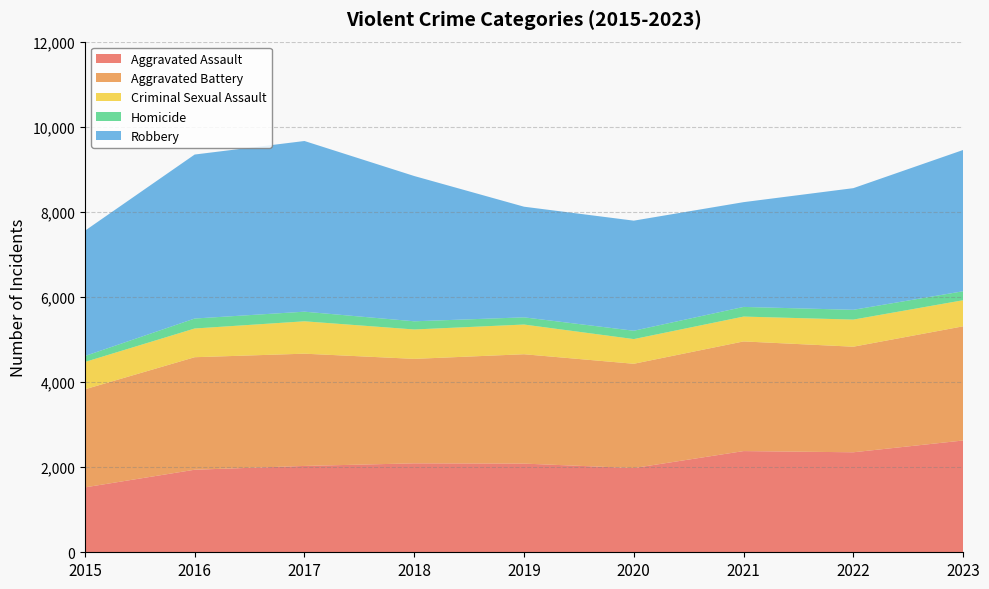

Reading right to left, extract all data points from this chart.

Aggravated Assault: 2023=2627	2022=2350	2021=2378	2020=1979	2019=2084	2018=2090	2017=2029	2016=1940	2015=1525
Aggravated Battery: 2023=2683	2022=2481	2021=2577	2020=2451	2019=2570	2018=2455	2017=2638	2016=2644	2015=2305
Criminal Sexual Assault: 2023=613	2022=637	2021=584	2020=580	2019=698	2018=691	2017=761	2016=675	2015=642
Homicide: 2023=211	2022=230	2021=227	2020=196	2019=169	2018=192	2017=226	2016=234	2015=140
Robbery: 2023=3320	2022=2859	2021=2462	2020=2587	2019=2600	2018=3414	2017=4011	2016=3854	2015=2944